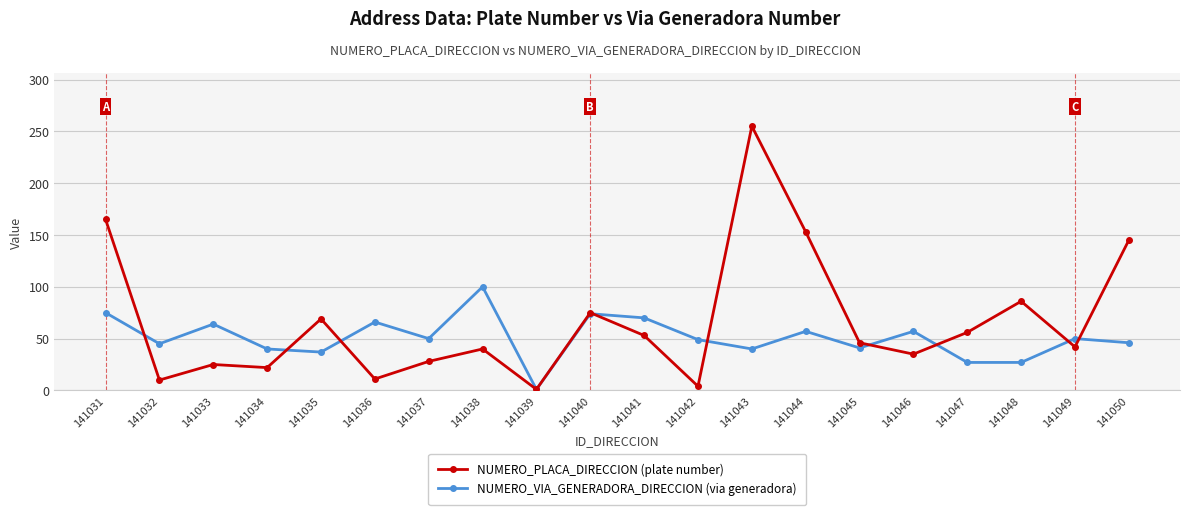

Does the chart have visible grid lines?

Yes